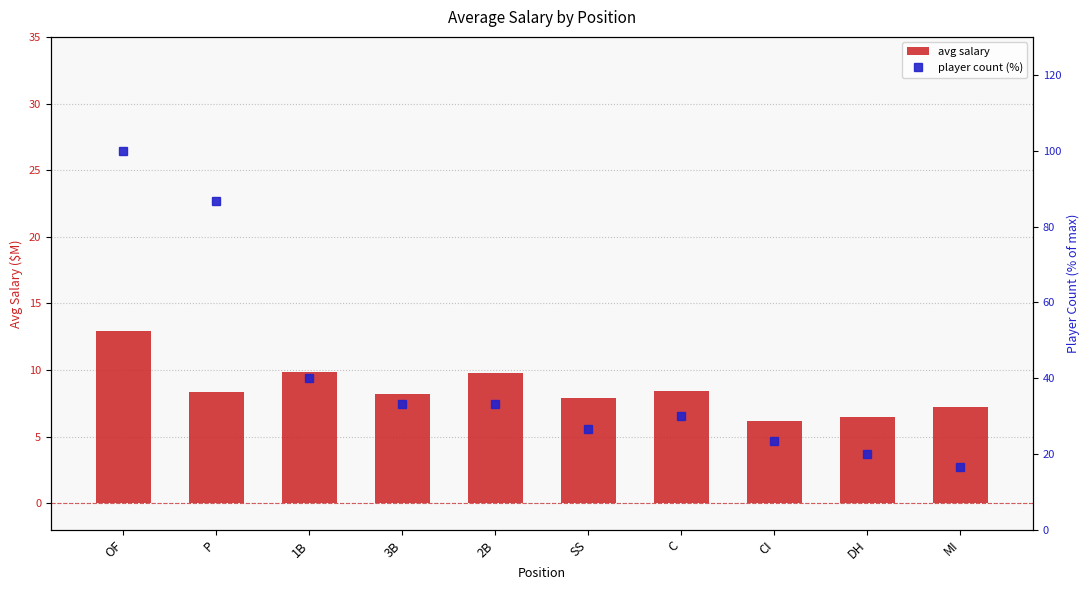

What is the difference between the maximum and second lowest values in the player count (%) series?

80.0